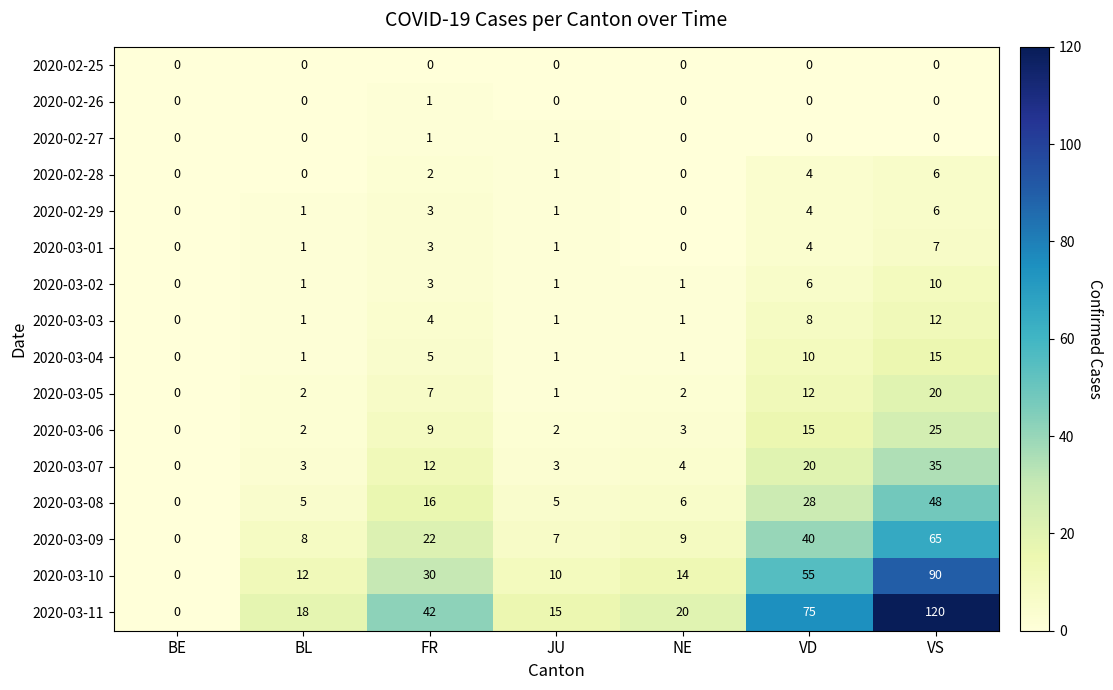

What is the total value across all series at JU?

50